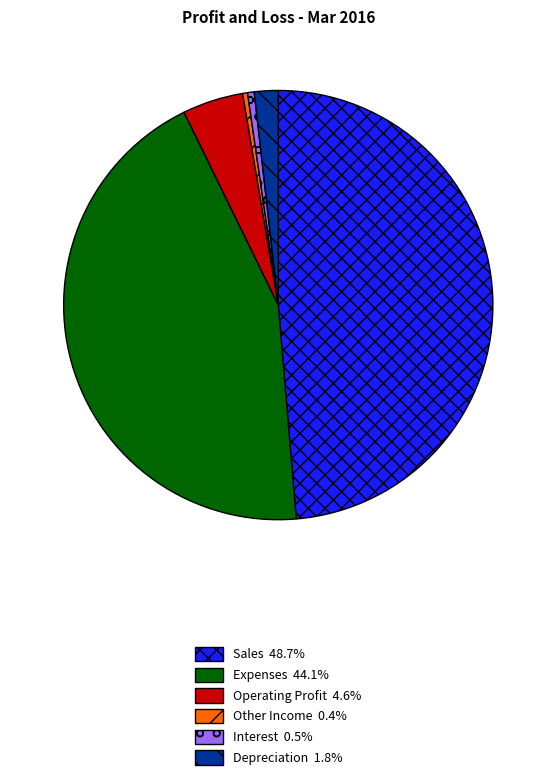

What is the largest slice in the pie chart?

Sales